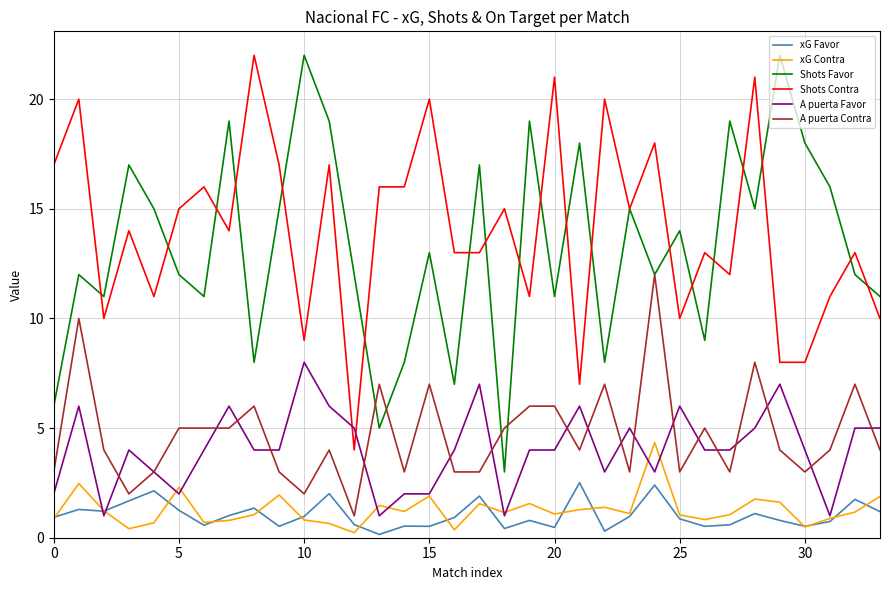

Which series has the largest range (max minus min)?

Shots Favor